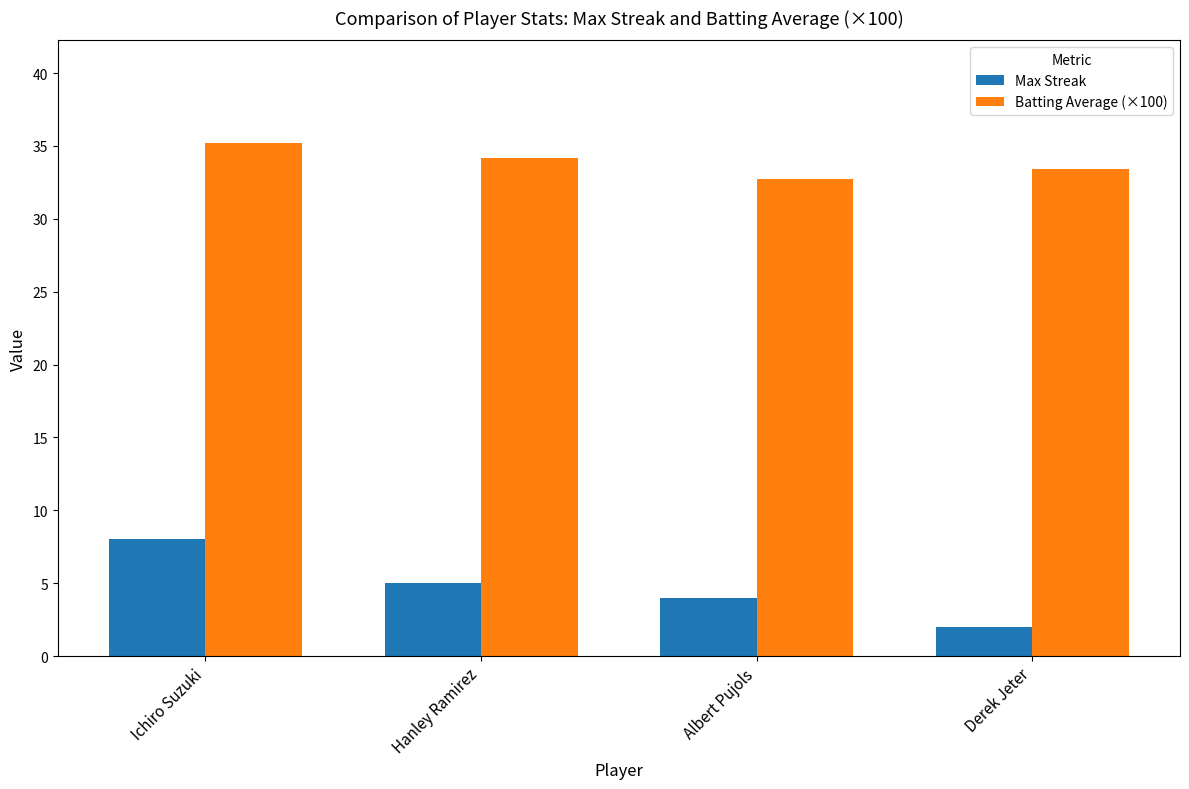

What is the difference between the Max Streak values at Derek Jeter and Hanley Ramirez?

3.0